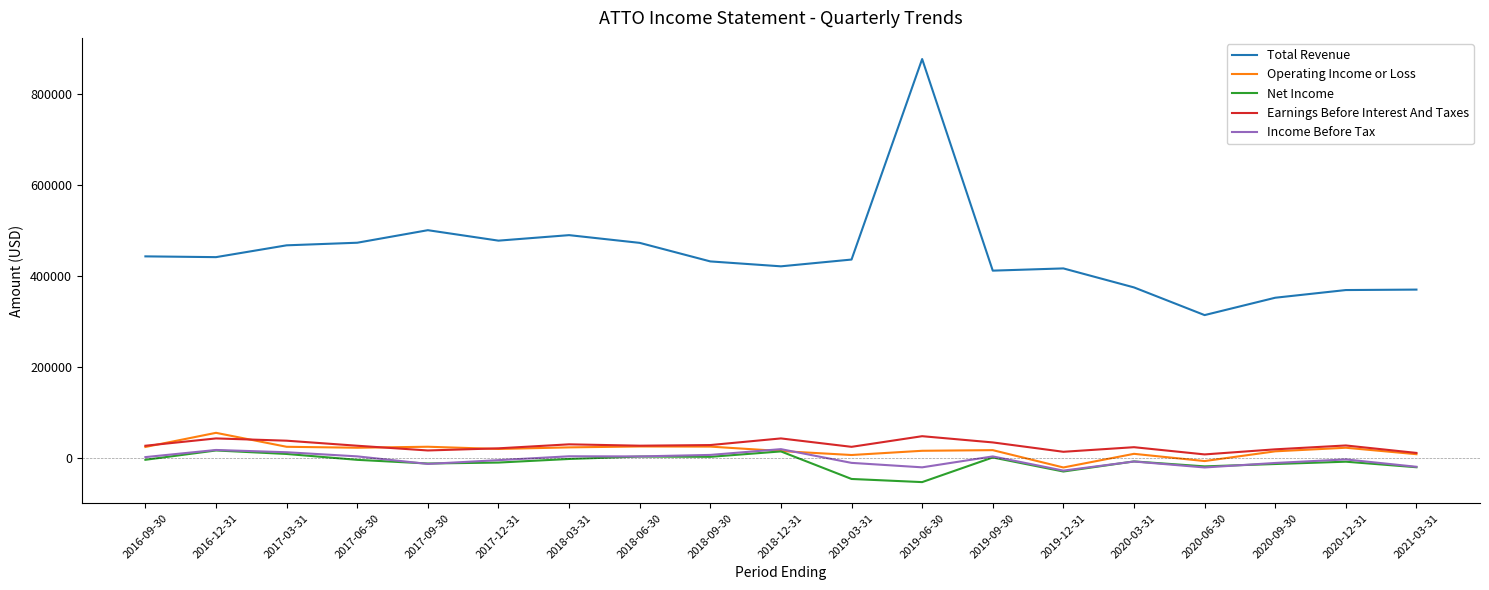

What is the sum of all Net Income values?

-179500